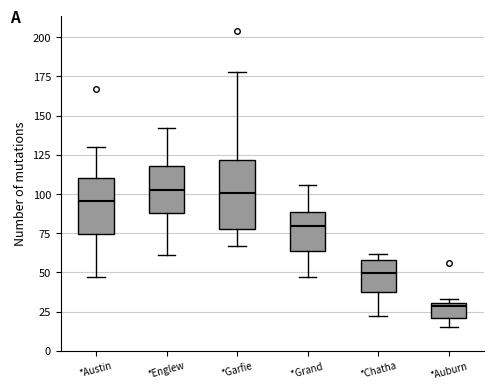

Reading left to right, transcribe this box plot: for each box, give where its median line is, the range the box spans, and where its two whiskers end, as read against the y-axis. The values are not printed on the chart, so give them approximately, as read against the axis.

*Austin: median 95, box 75 to 110, whiskers 45 to 130
*Englew: median 105, box 90 to 120, whiskers 60 to 140
*Garfie: median 100, box 80 to 120, whiskers 65 to 180
*Grand: median 80, box 65 to 90, whiskers 45 to 105
*Chatha: median 50, box 40 to 60, whiskers 20 to 60 (just above the box's upper edge)
*Auburn: median 30 (just below the box's upper edge), box 20 to 30, whiskers 15 to 35